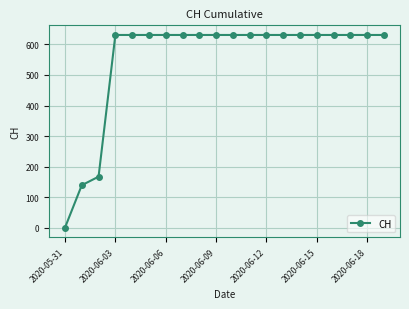

What is the sum of all values?

11033